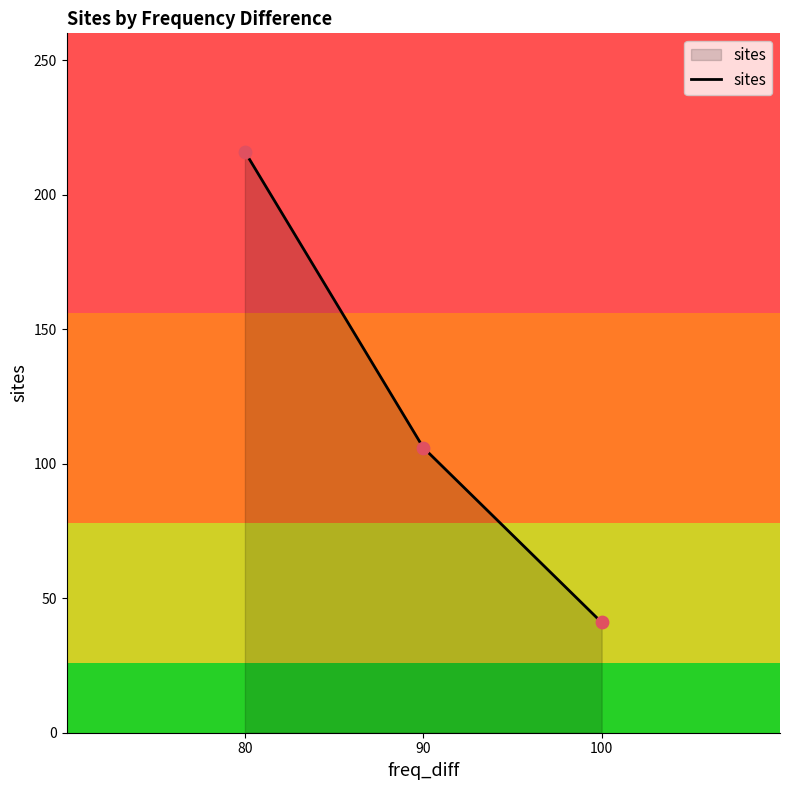

Which has a higher value, 100 or 80?

80